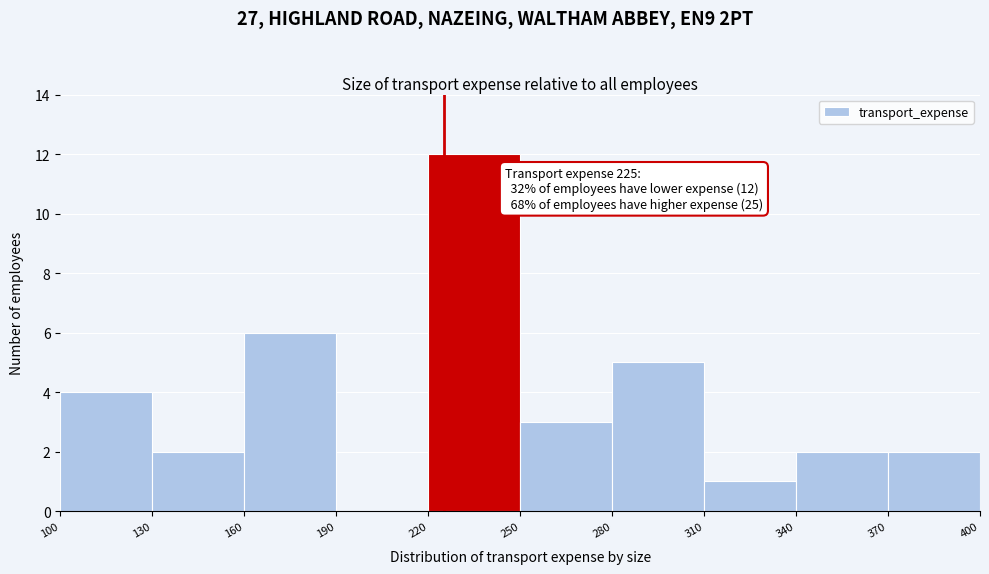

Which range on the x-axis has the tallest bar?

220 to 250